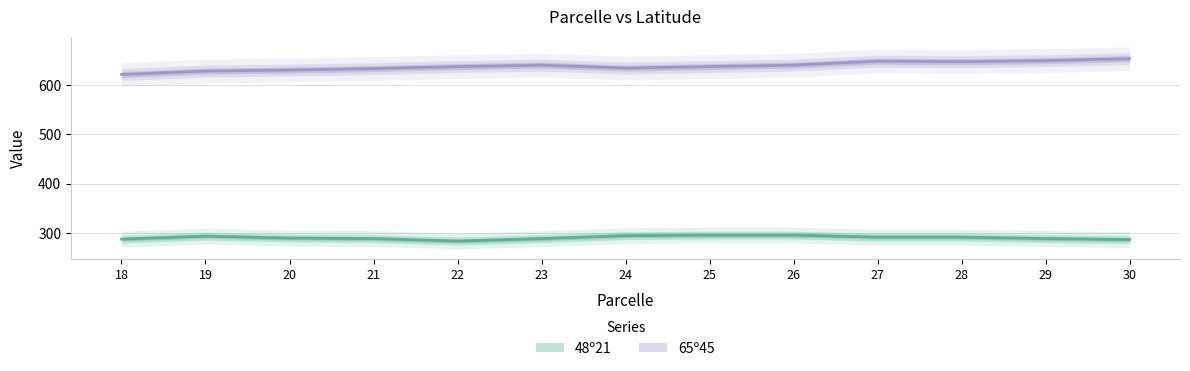

What is the sum of all 48º21 values?

3781